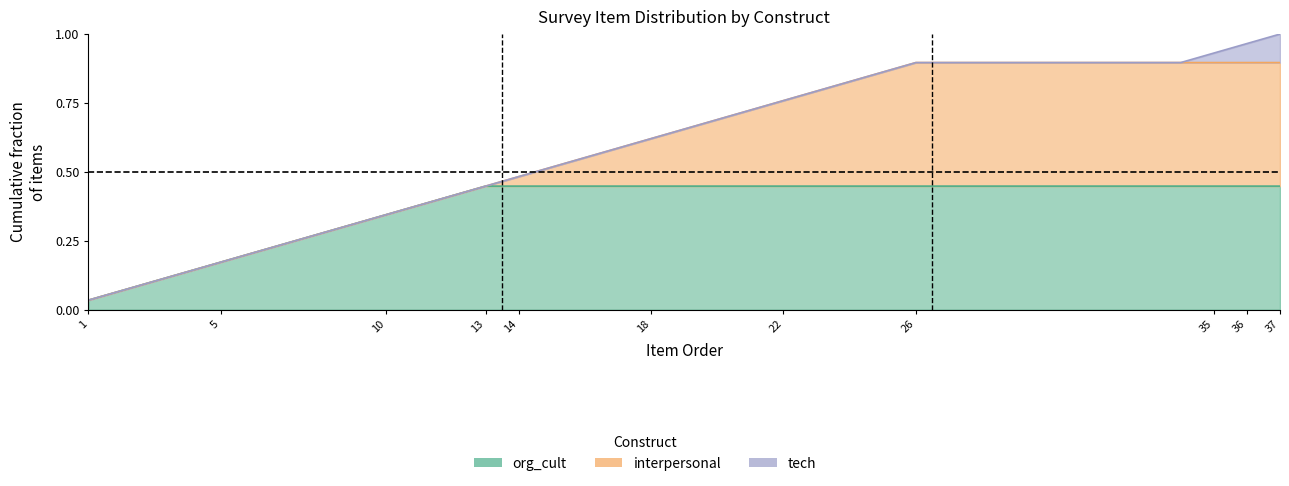

True or false: org_cult has a value of 0.4 at 14.

True